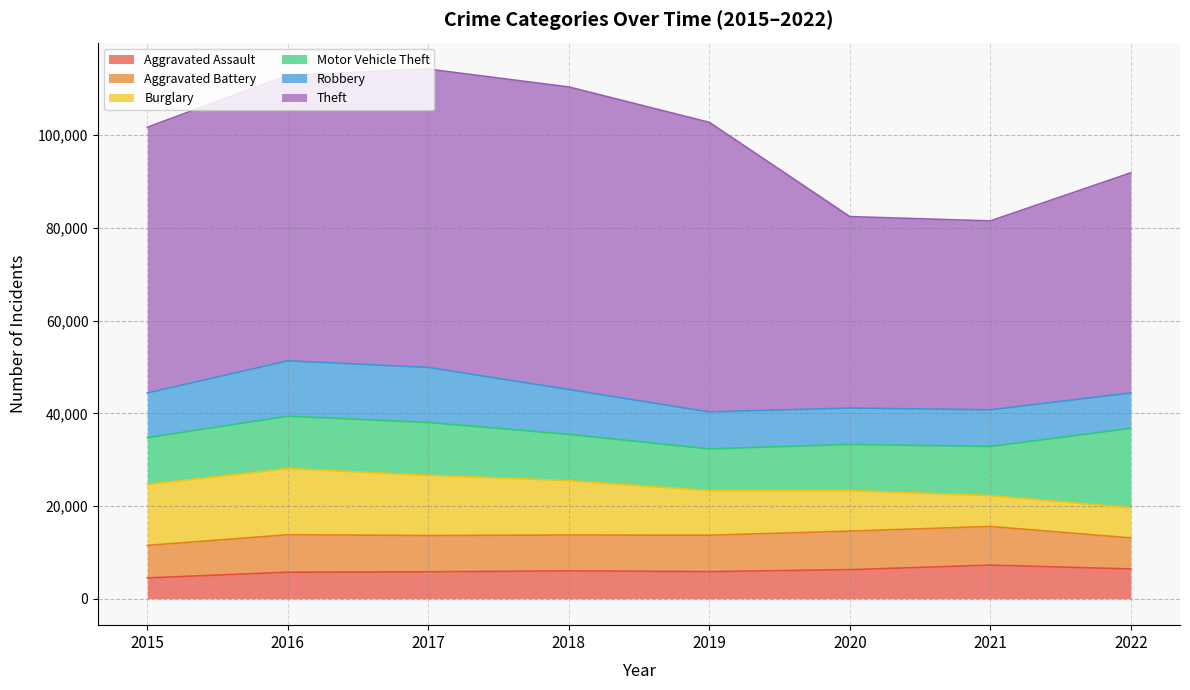

True or false: Burglary has a value of 11746 at 2018.

True